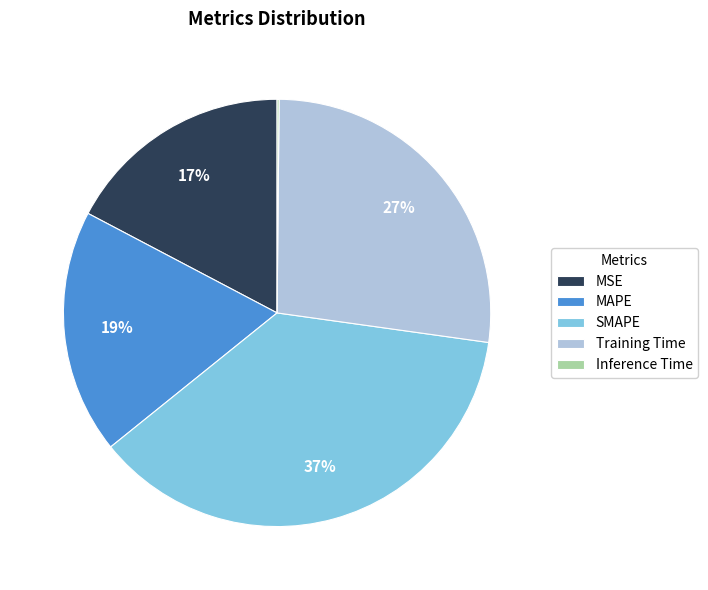

What is the largest slice in the pie chart?

SMAPE